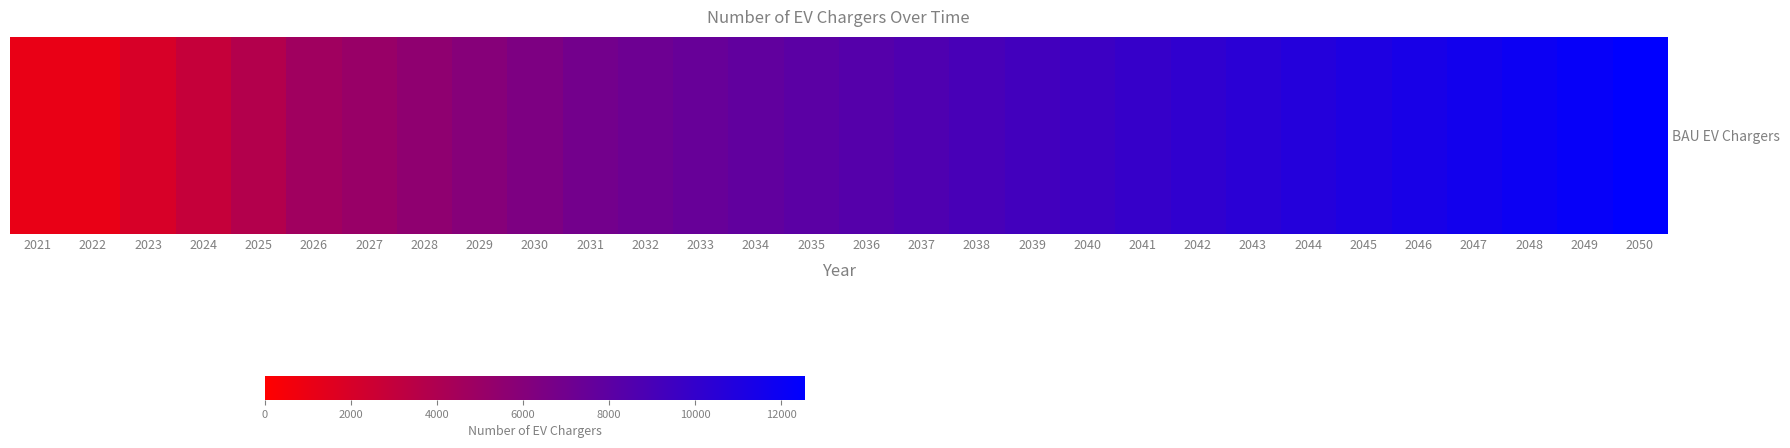

What is the sum of the values at 2024 and 2048?

14830.2